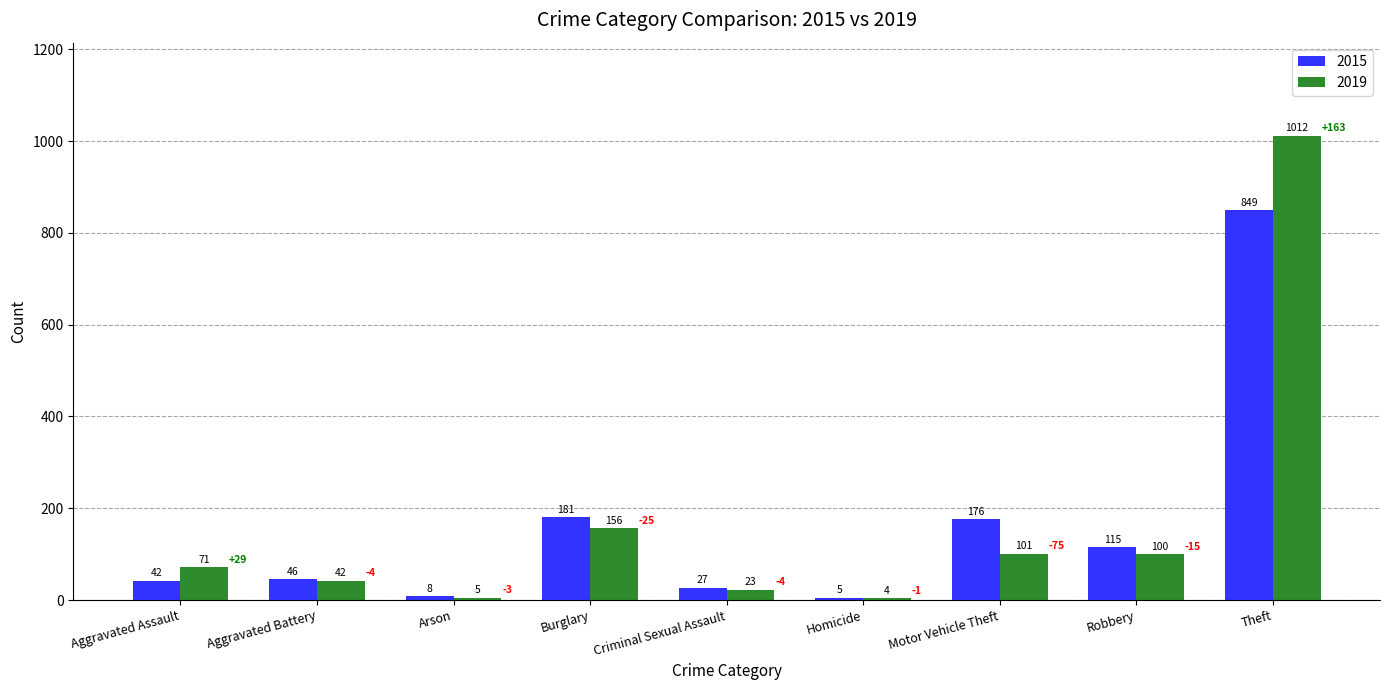

Which series has the largest range (max minus min)?

2019